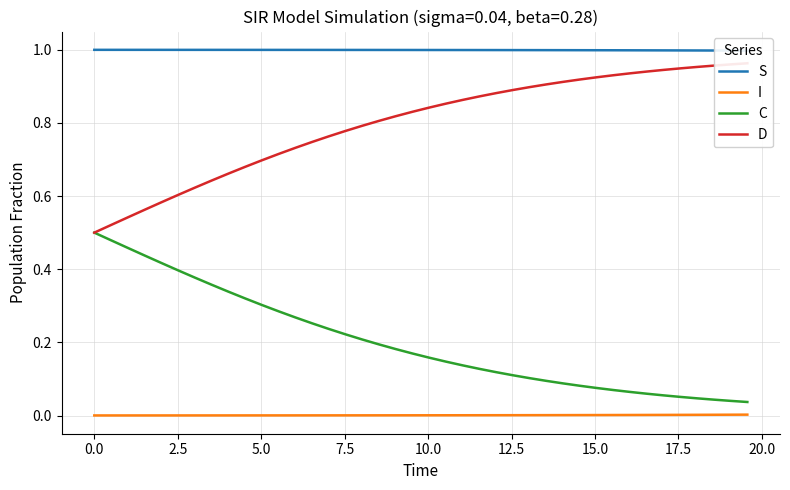

Is this an area chart (filled region under the line)?

No